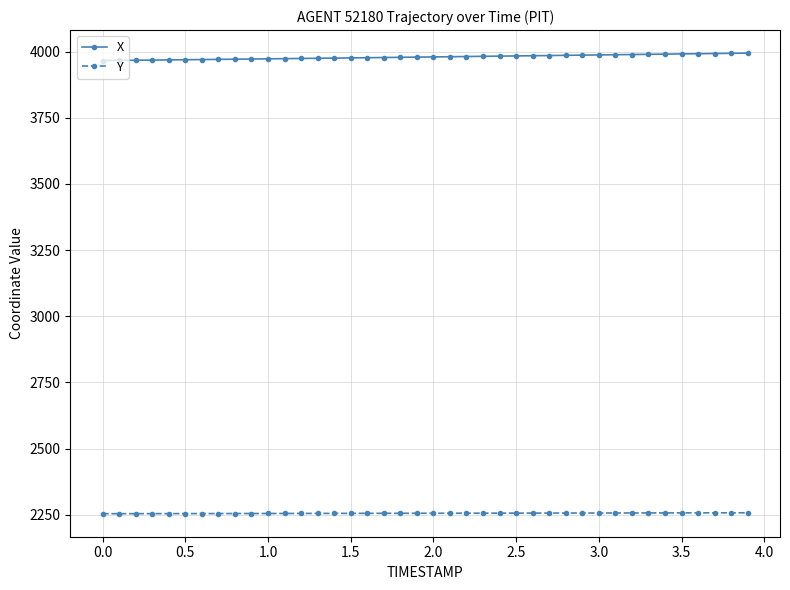

What is the smallest value displayed?

2253.8